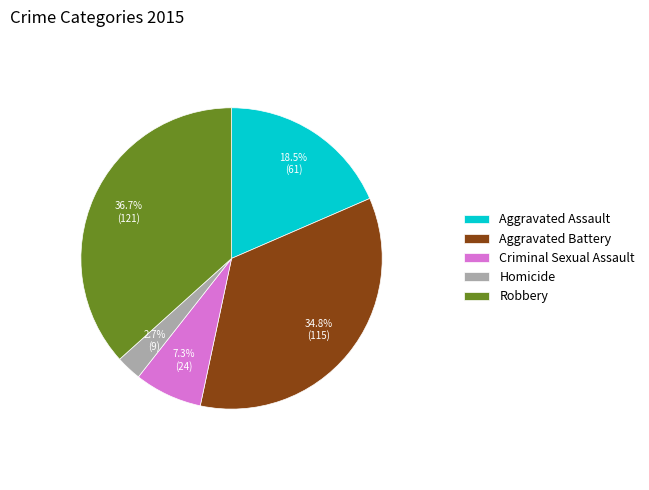

To the nearest percent, what portion does Aggravated Battery represent?

35%